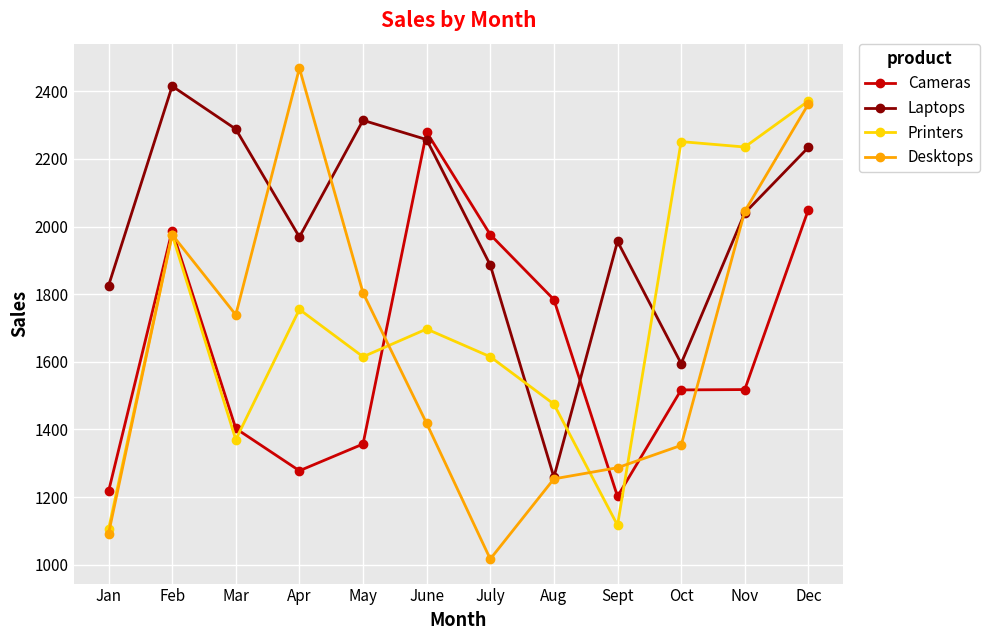

What is the value of the Desktops point at the 5th from the left?

1804